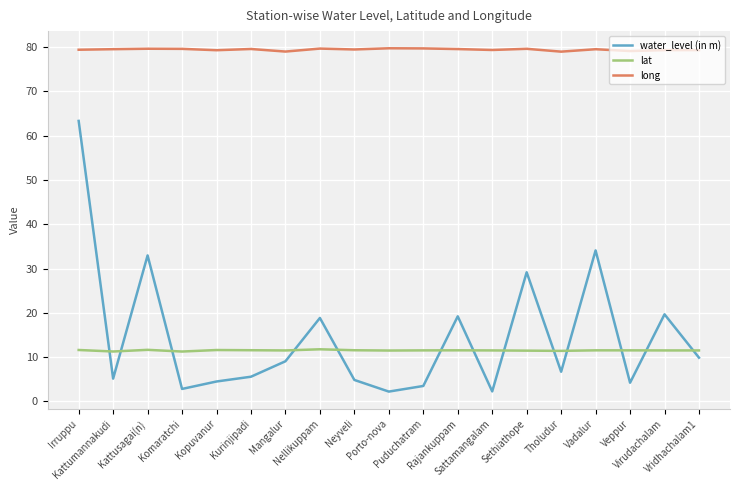

What is the total value across all series at Nellikuppam?

110.3